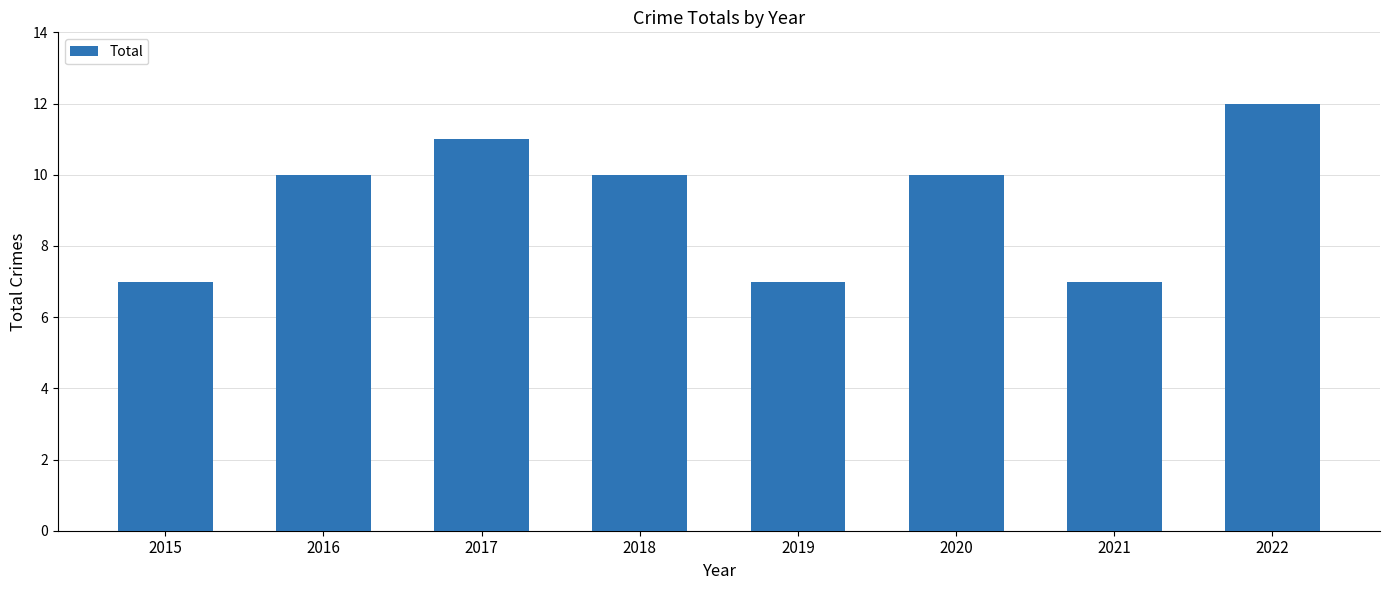

What is the value of the 2nd bar from the left?

10